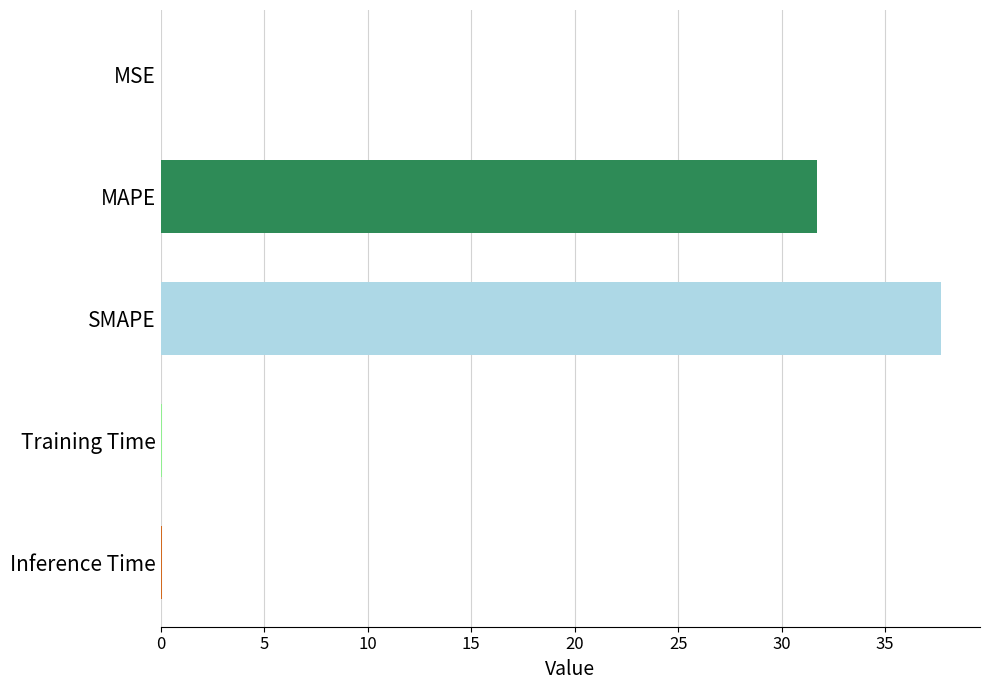

What is the ratio of the value at SMAPE to the value at MAPE?

1.2